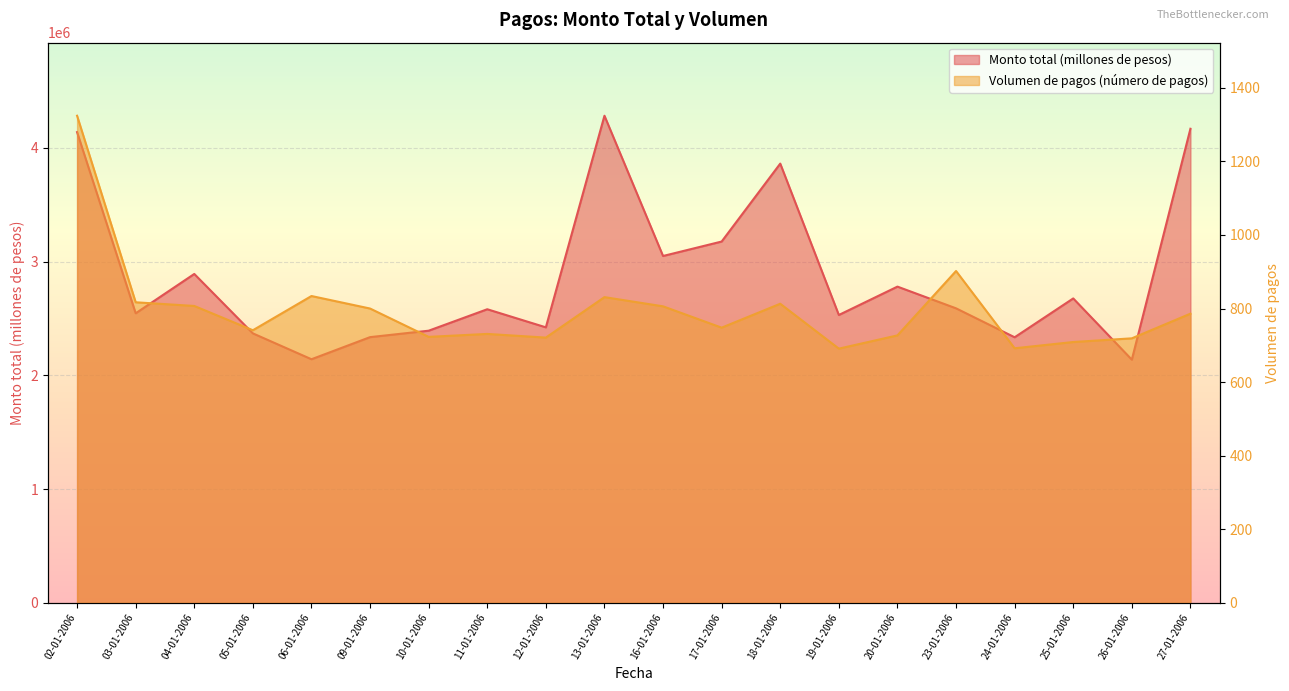

What is the spread (max minus min) of values at 03-01-2006?

2545392